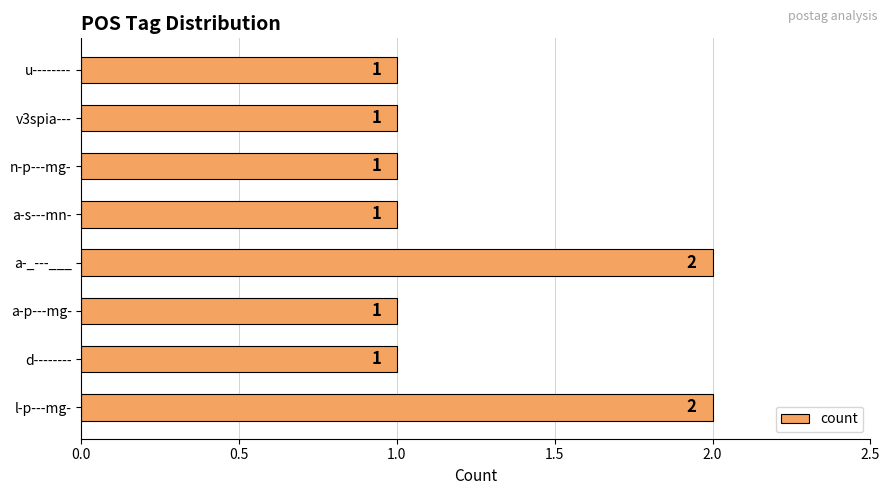

What is the sum of the values at n-p---mg- and l-p---mg-?

3